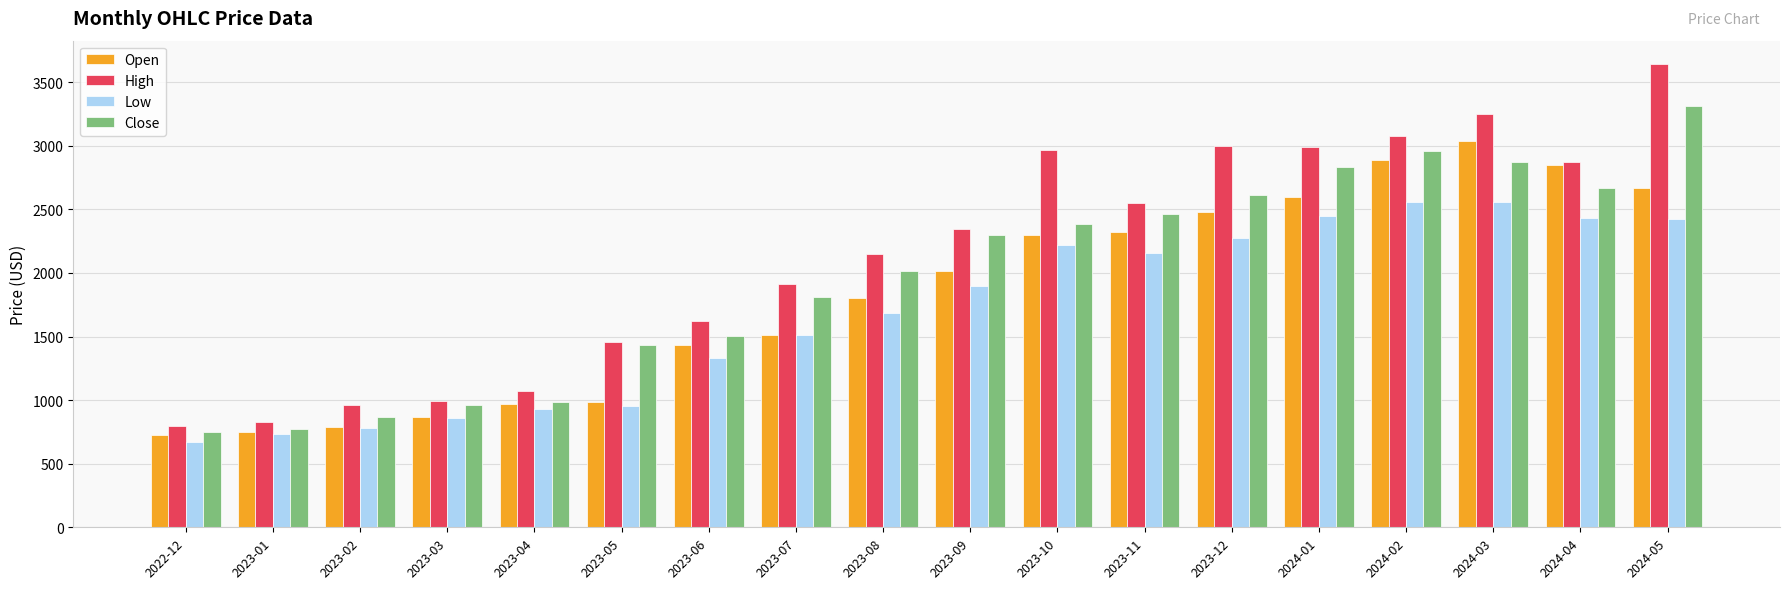

How many categories are shown in the chart?

18